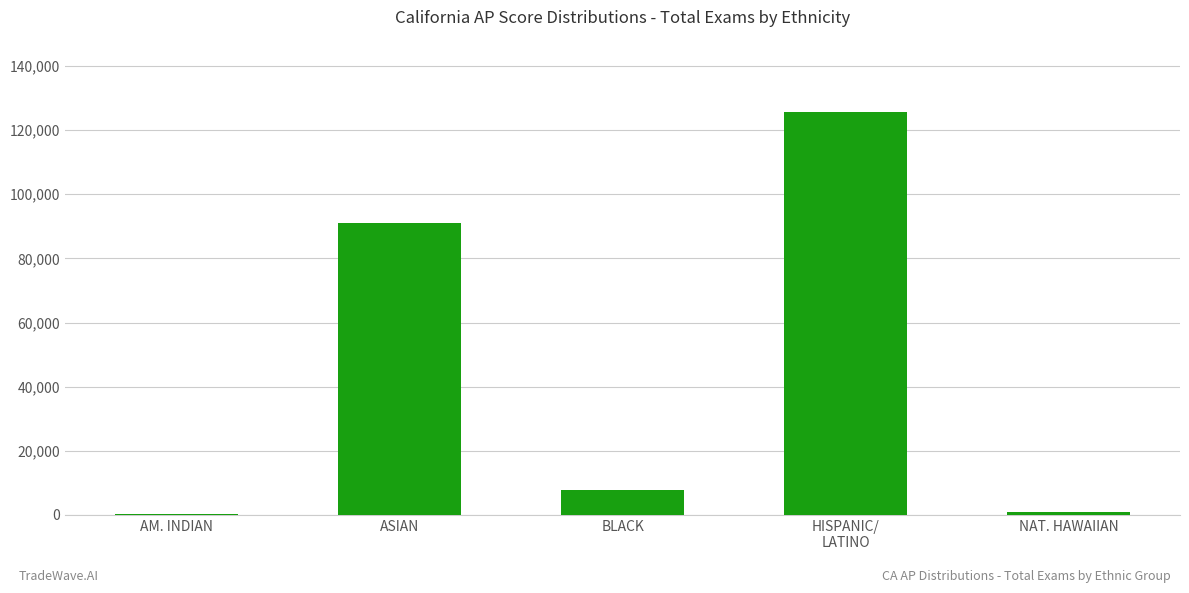

At which label is the value closest to 63010?

ASIAN